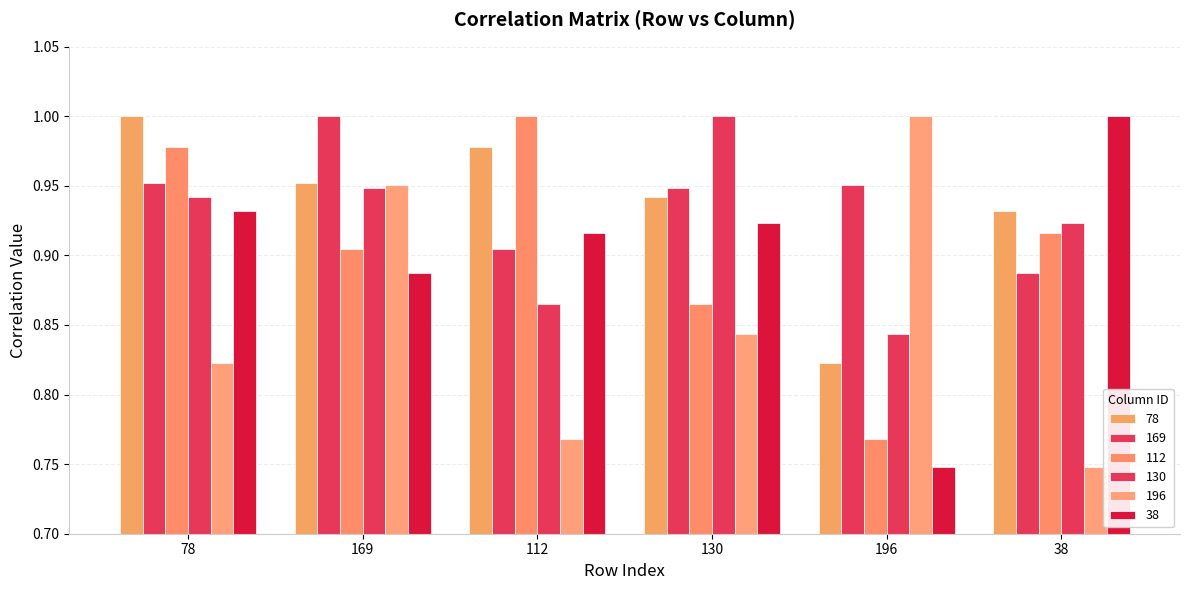

Count the number of categories in the chart.

6